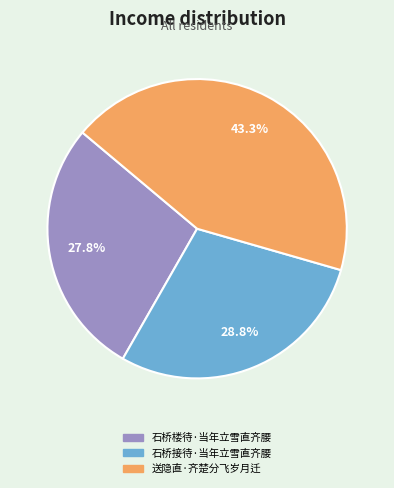

Approximately how many times larger is the value at 送隐直·齐楚分飞岁月迁 compared to 石桥接待·当年立雪直齐腰?

1.5